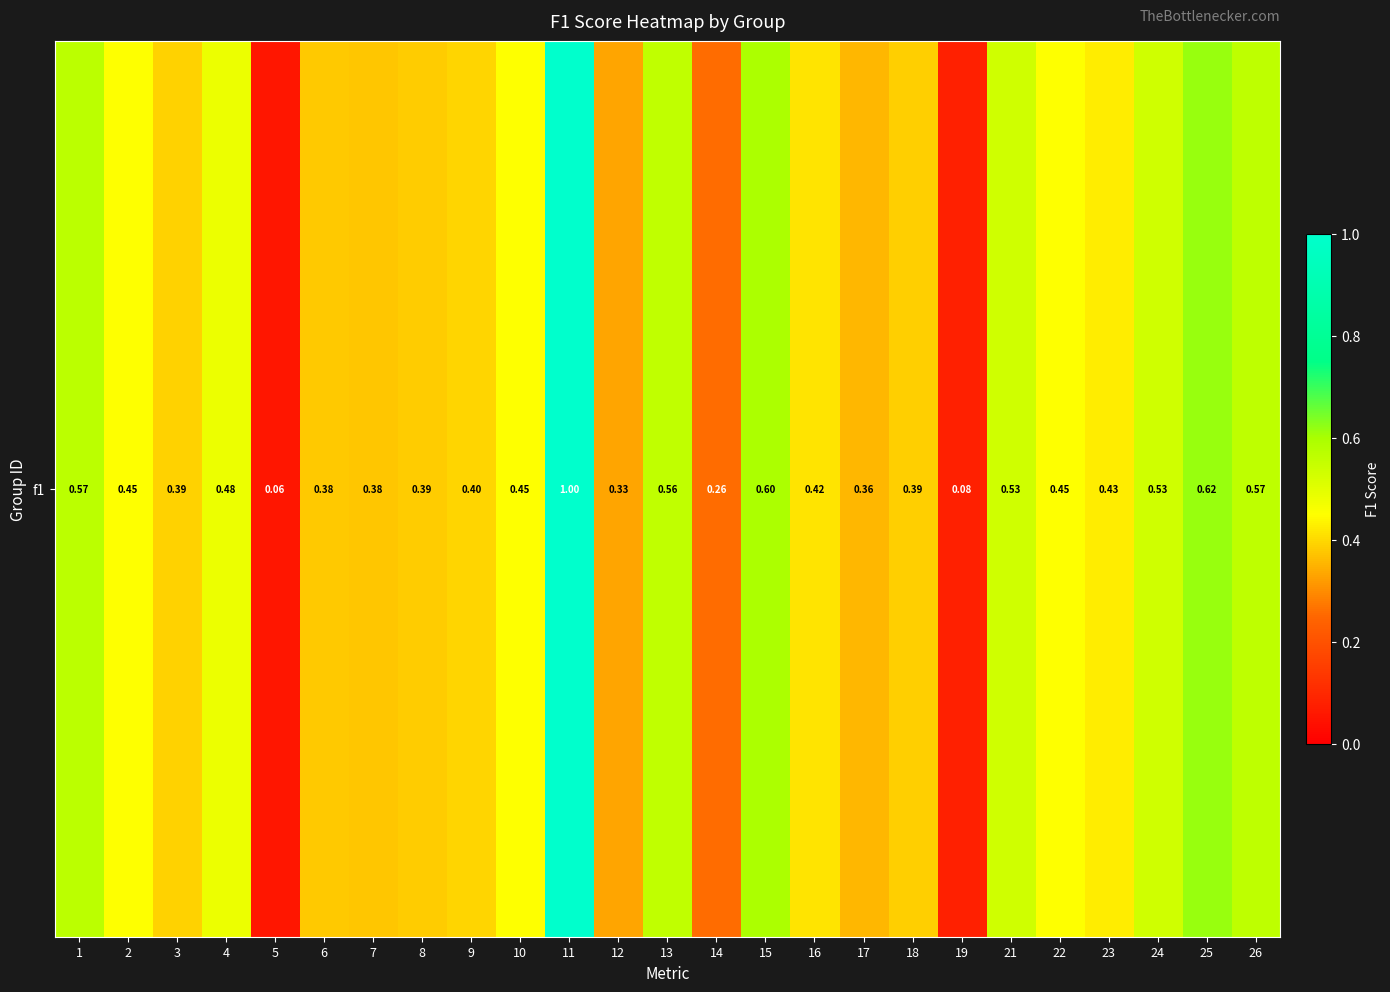

Reading left to right, extract all data points from this chart.

0.6	0.5	0.4	0.5	0.1	0.4	0.4	0.4	0.4	0.5	1.0	0.3	0.6	0.3	0.6	0.4	0.4	0.4	0.1	0.5	0.5	0.4	0.5	0.6	0.6